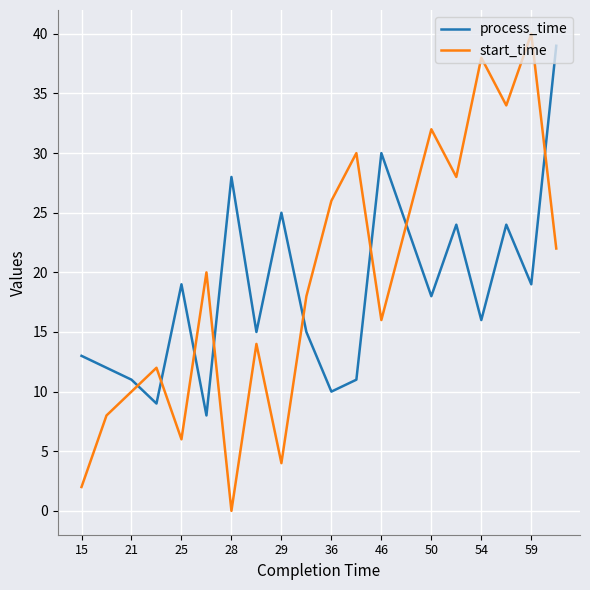

What is the minimum value for process_time?

8